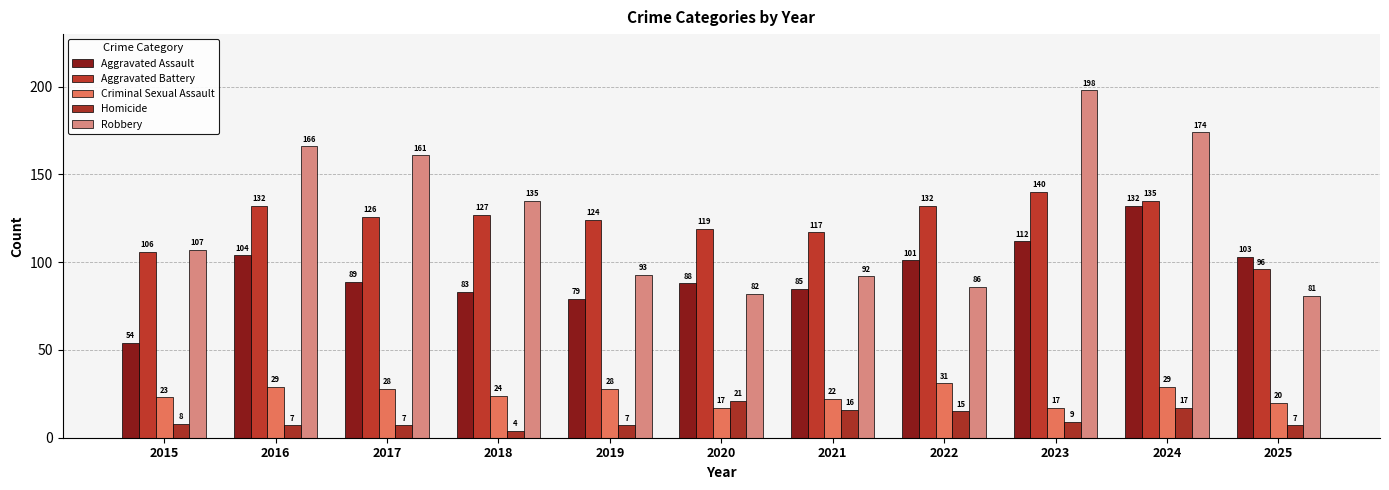

Between 2017 and 2022, which is larger?

2022